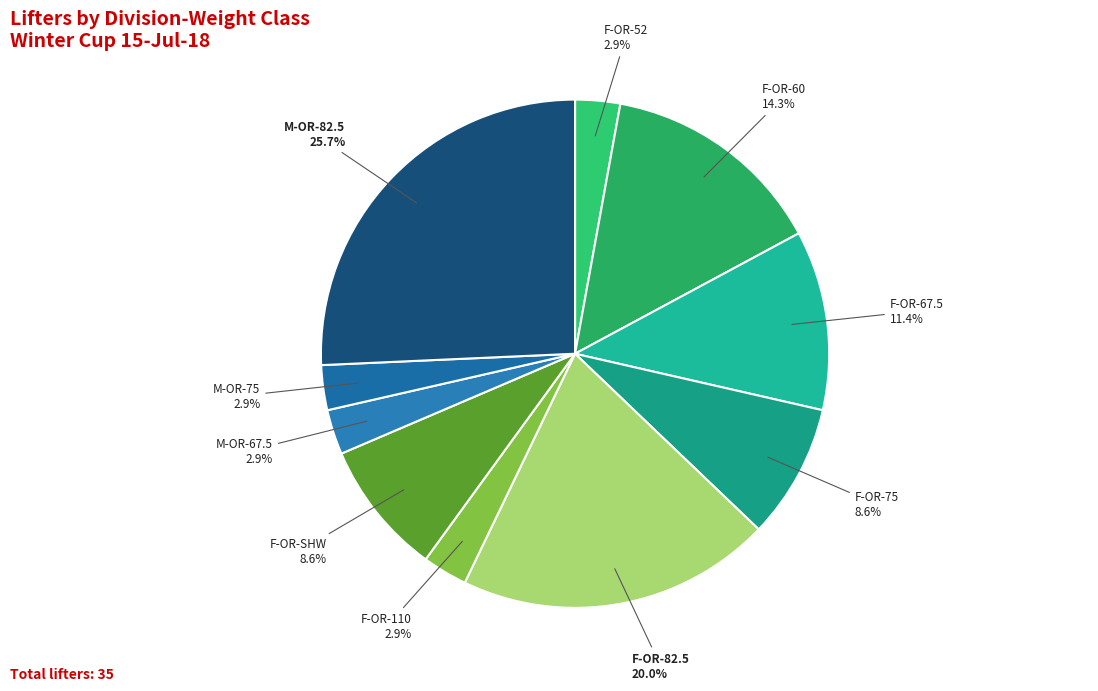

To the nearest percent, what is the average slice percentage?

10%